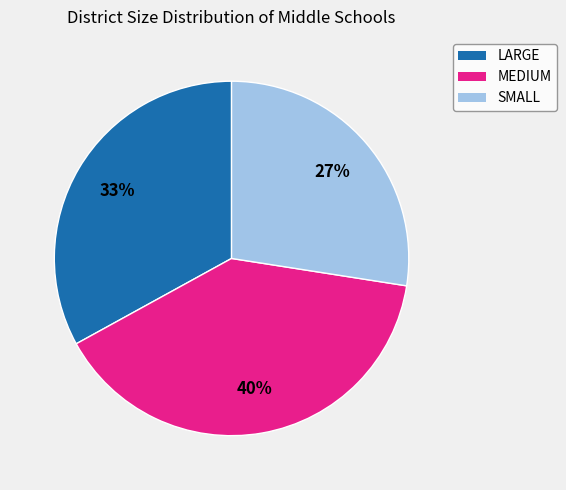

To the nearest percent, what is the combined percentage of MEDIUM and SMALL?

67%